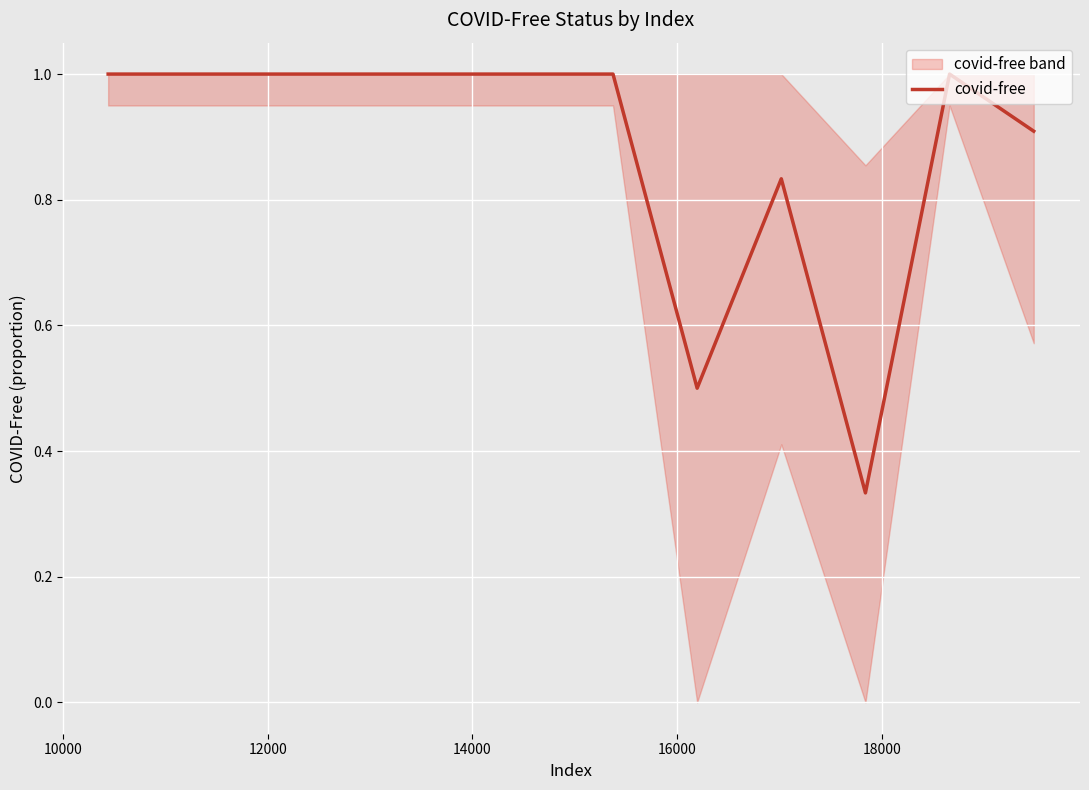

What is the sum of all values?

10.6